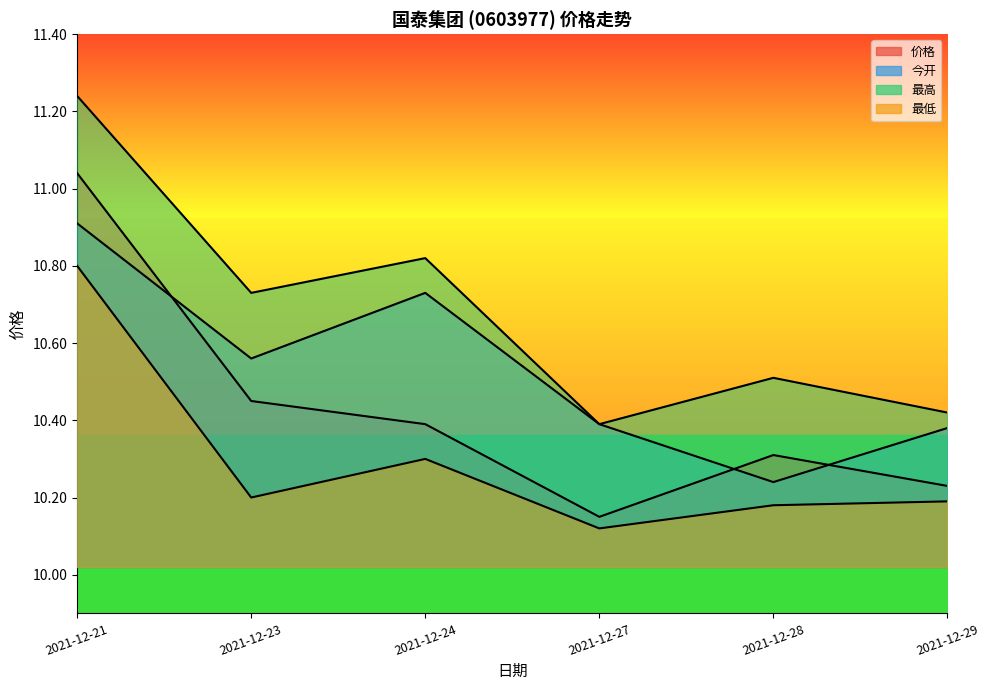

Does the chart display data point markers on the line(s)?

No